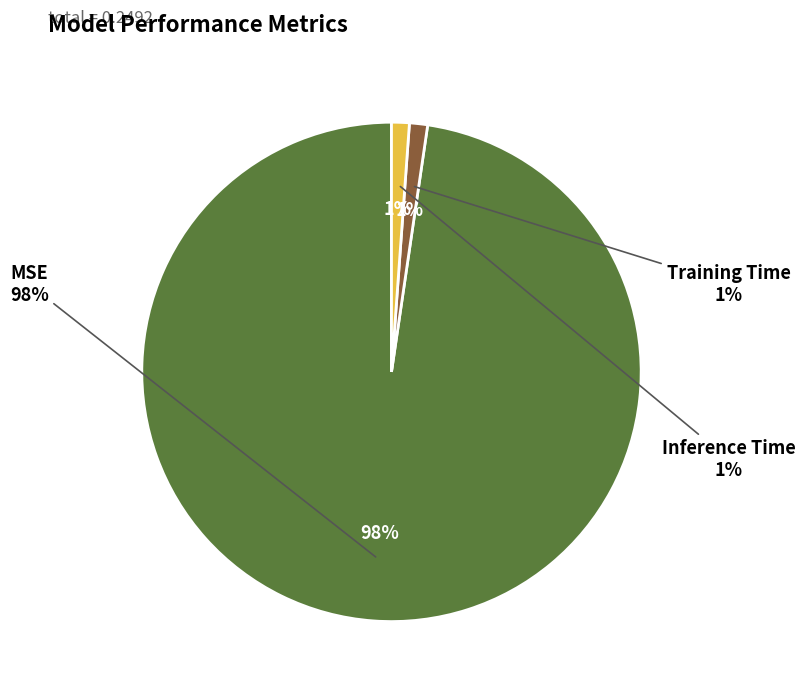

Is there any slice that represents more than half of the pie?

Yes